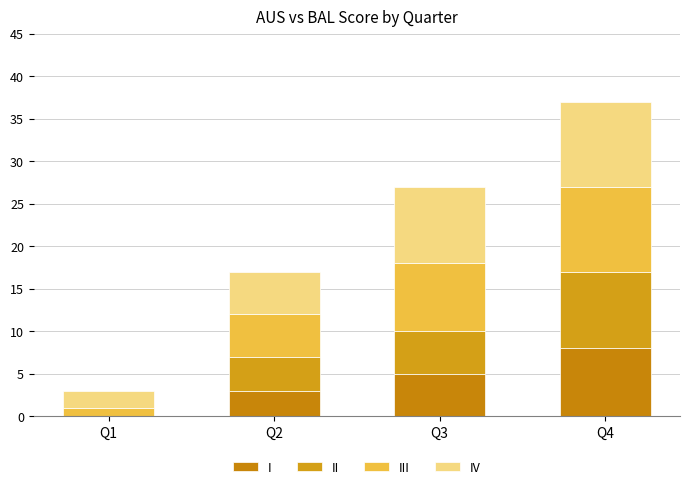

Does the chart contain stacked bars?

Yes